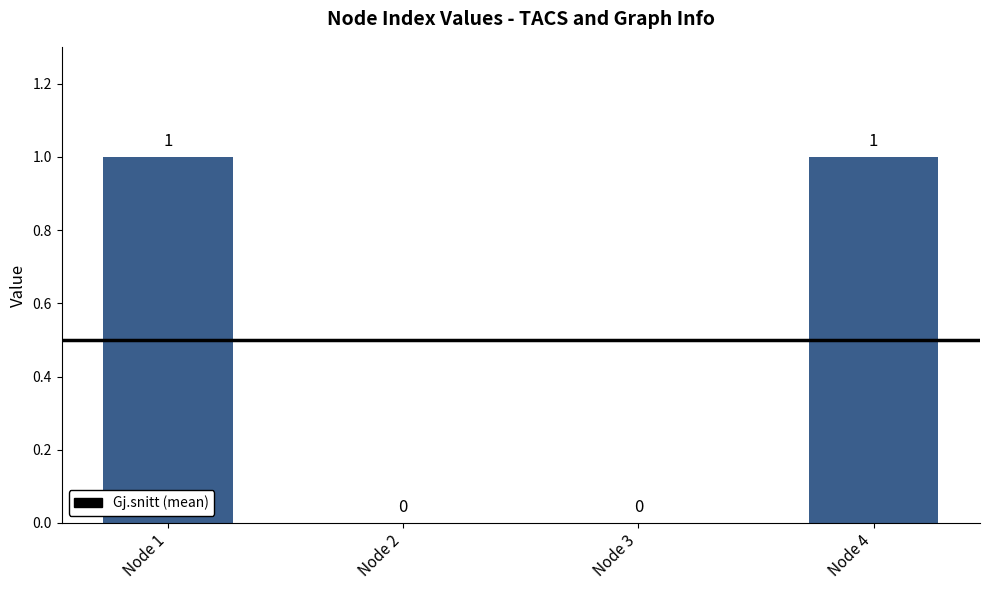

Which has a higher value, Node 1 or Node 3?

Node 1